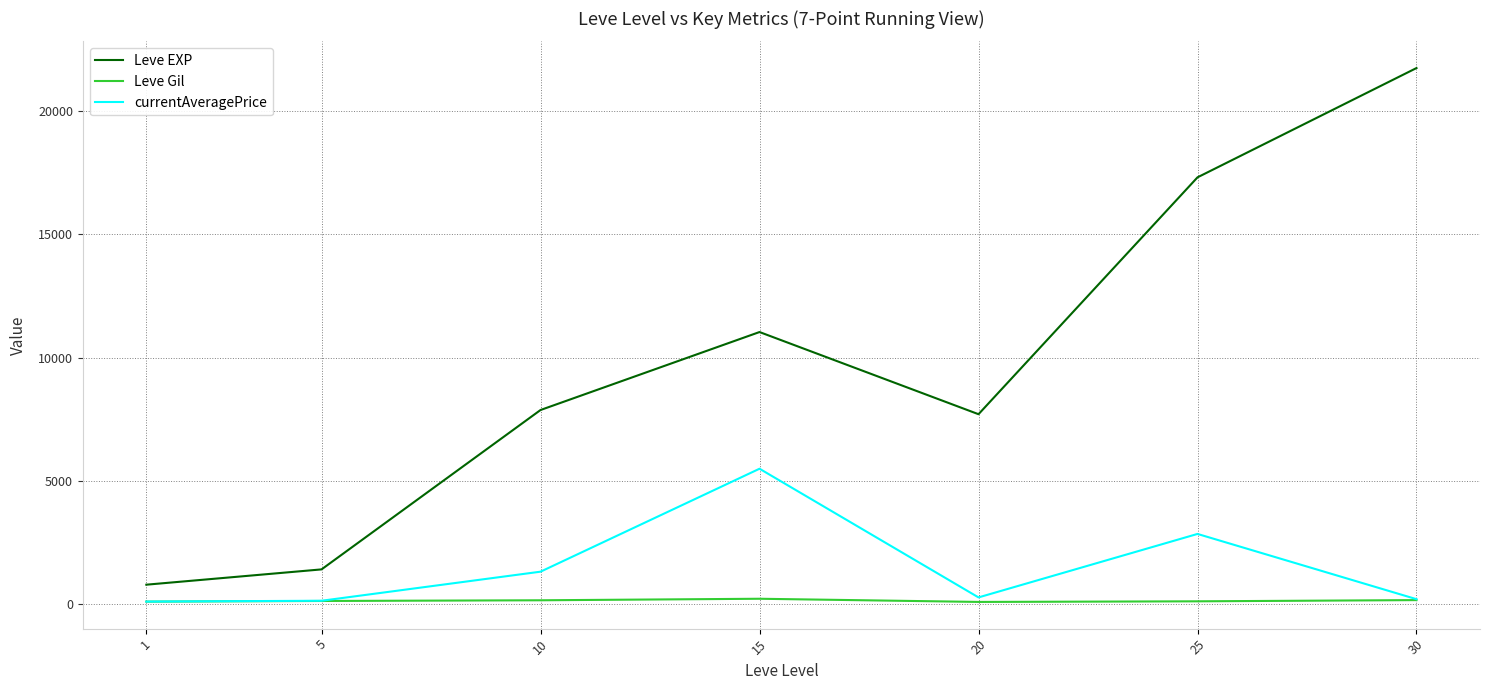

At which label does Leve EXP reach its minimum?

1